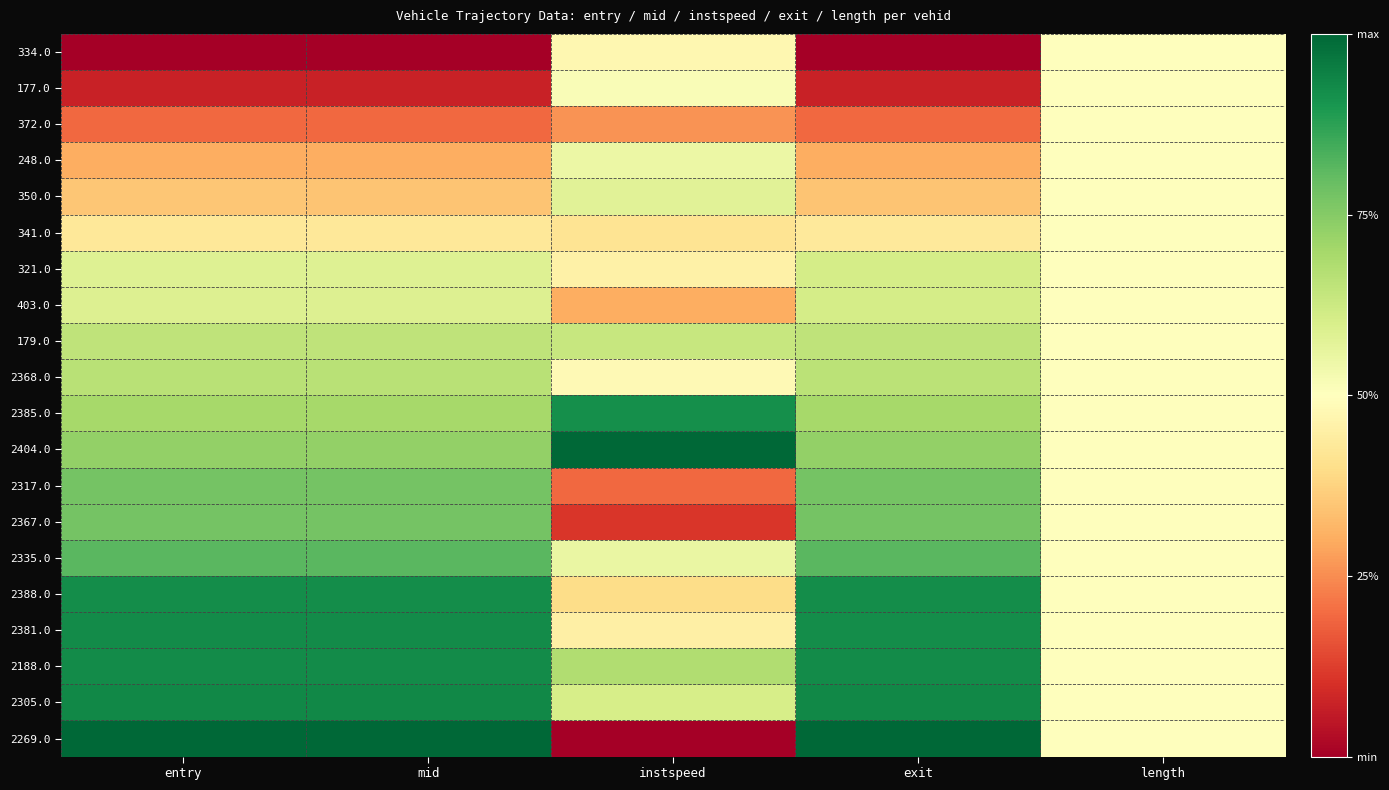

Between entry and length, which is larger?

length